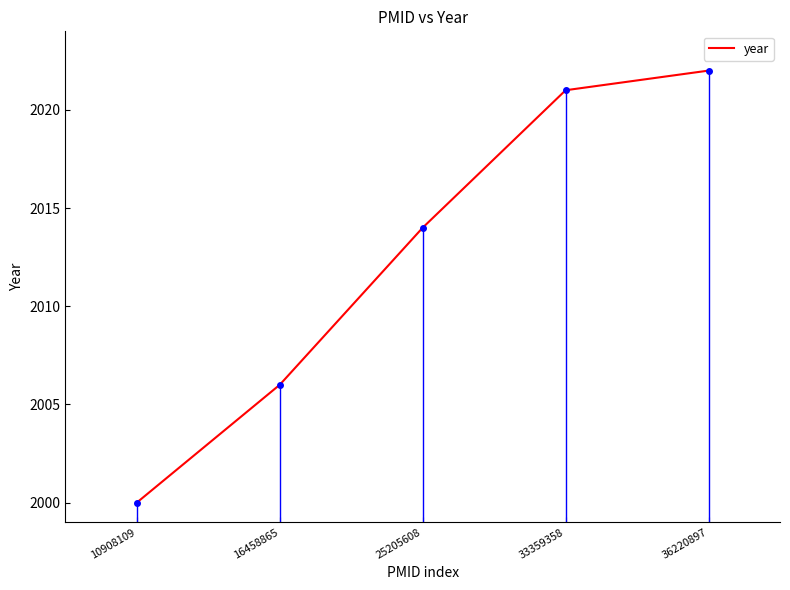

True or false: the data shows 2650 at 36220897.

False